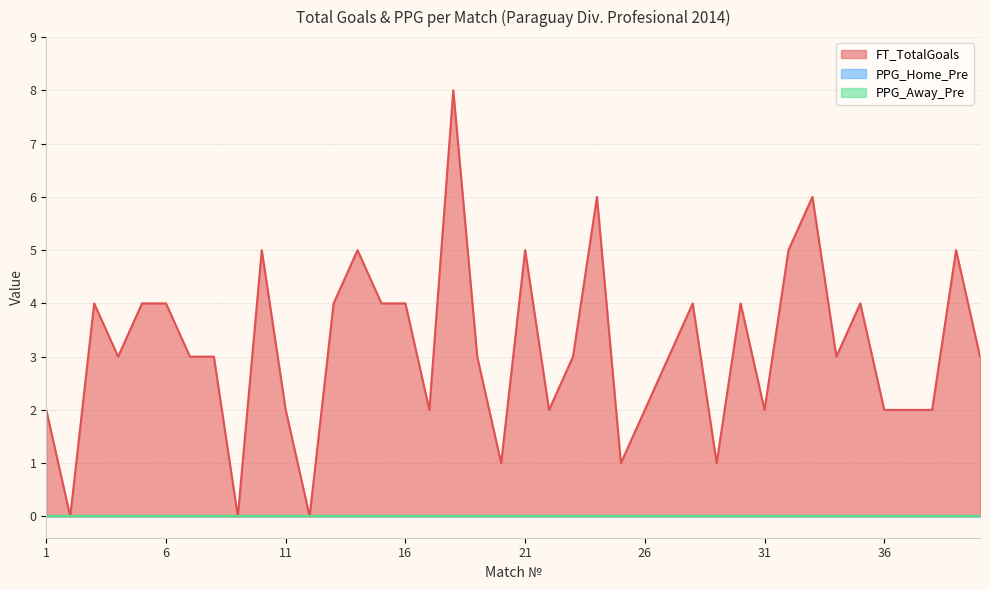

How many series are shown in this chart?

3